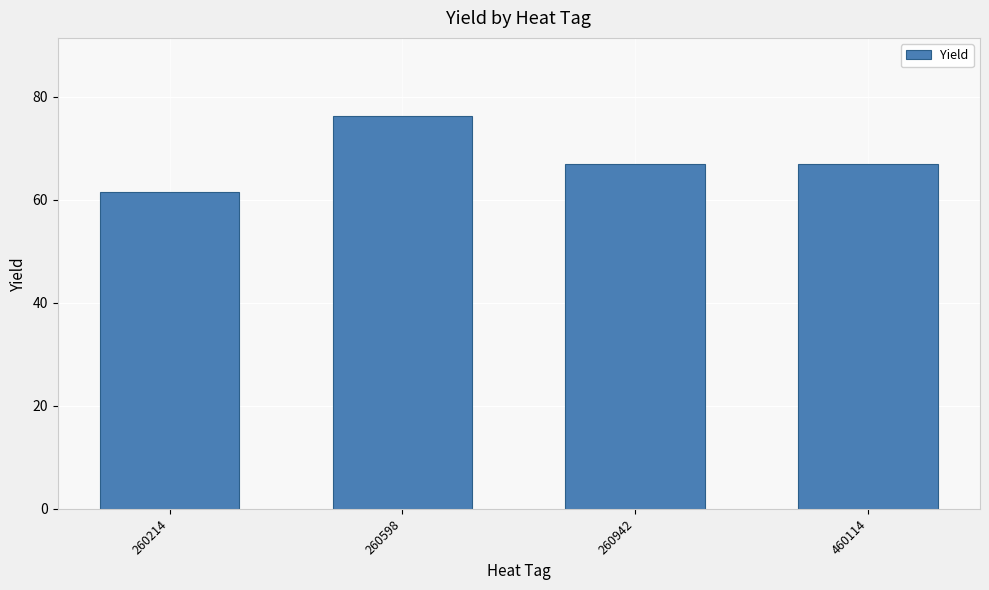

Which category has the lowest value across all series?

260214